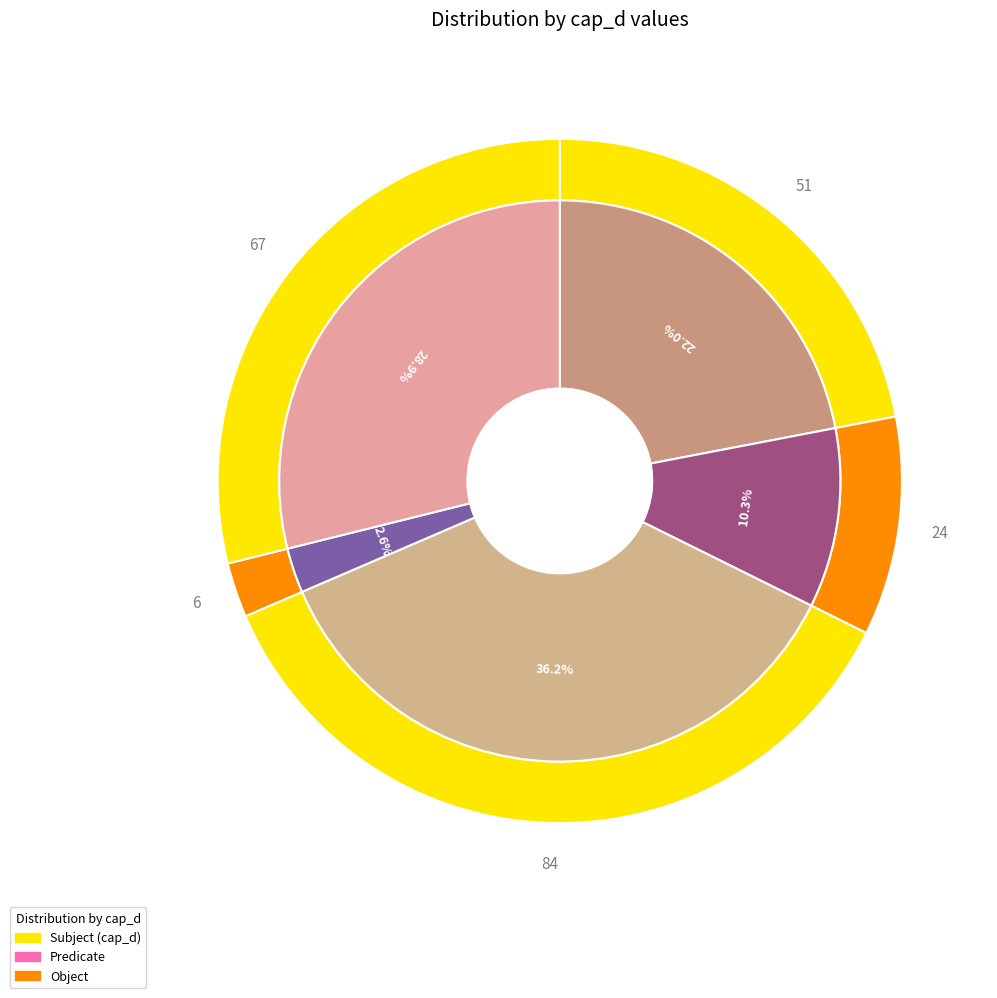

Which category has the smallest portion of the pie?

id_d=3 (cap_d=6)